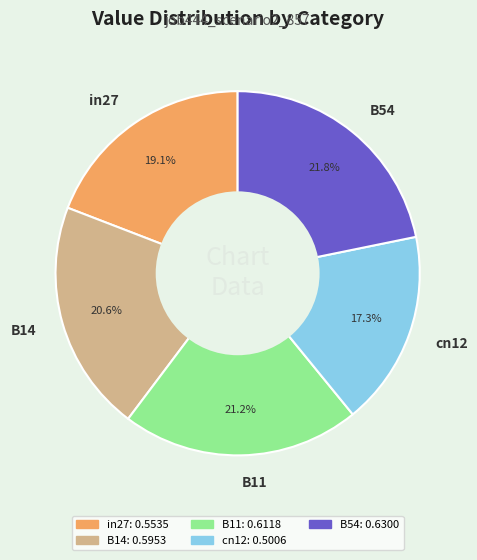

Combined, do B54 and cn12 account for over 50%?

No